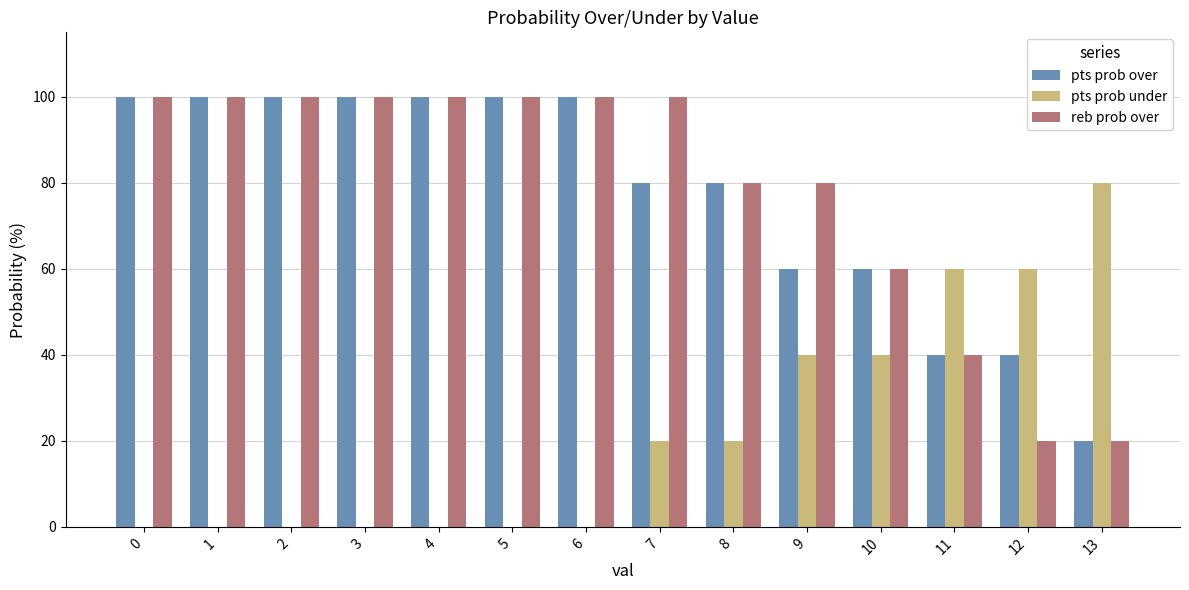

True or false: pts prob under has a value of 60 at 12.

True